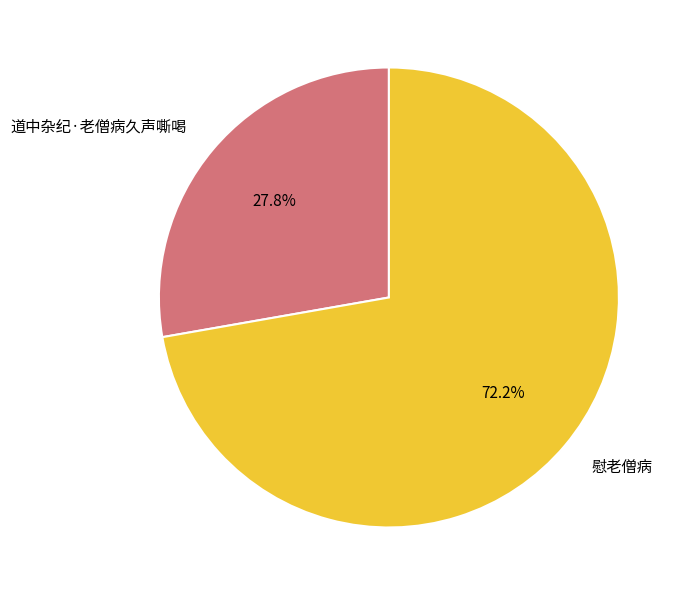

Which has a higher value, 慰老僧病 or 道中杂纪·老僧病久声嘶喝?

慰老僧病